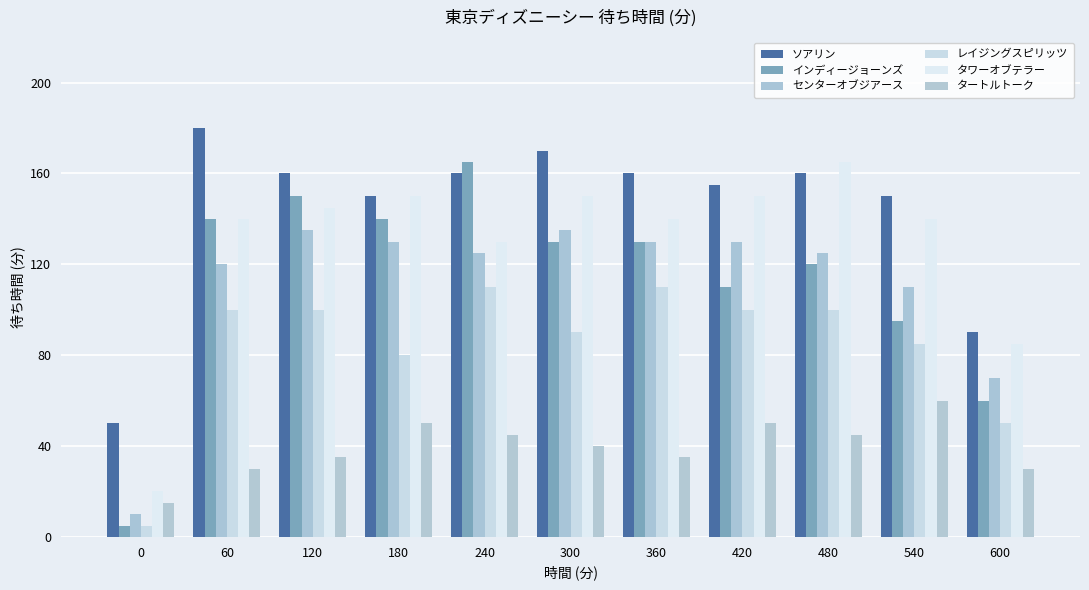

Which has a higher value, 180 or 300?

300